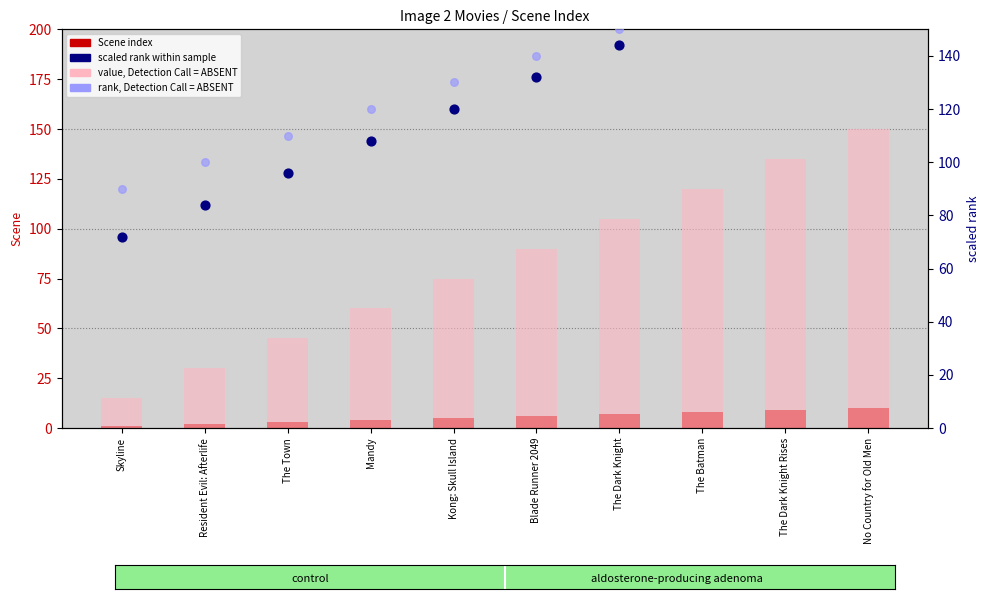

Which series has the largest total across all categories?

rank (absent)